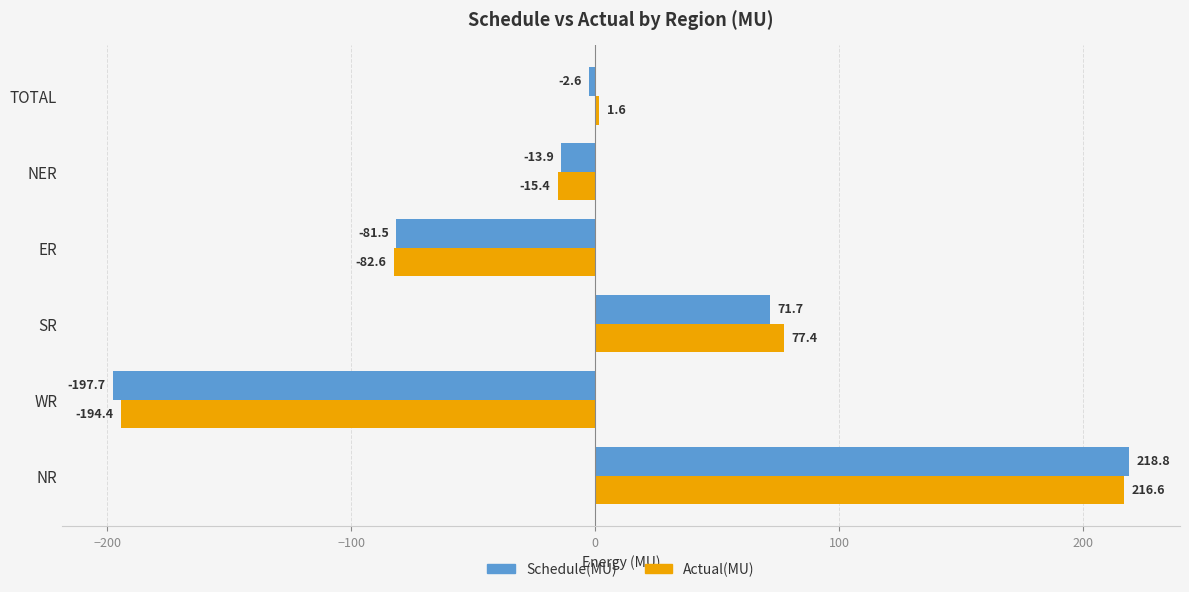

Where is Actual(MU) nearest to the value 11?

TOTAL